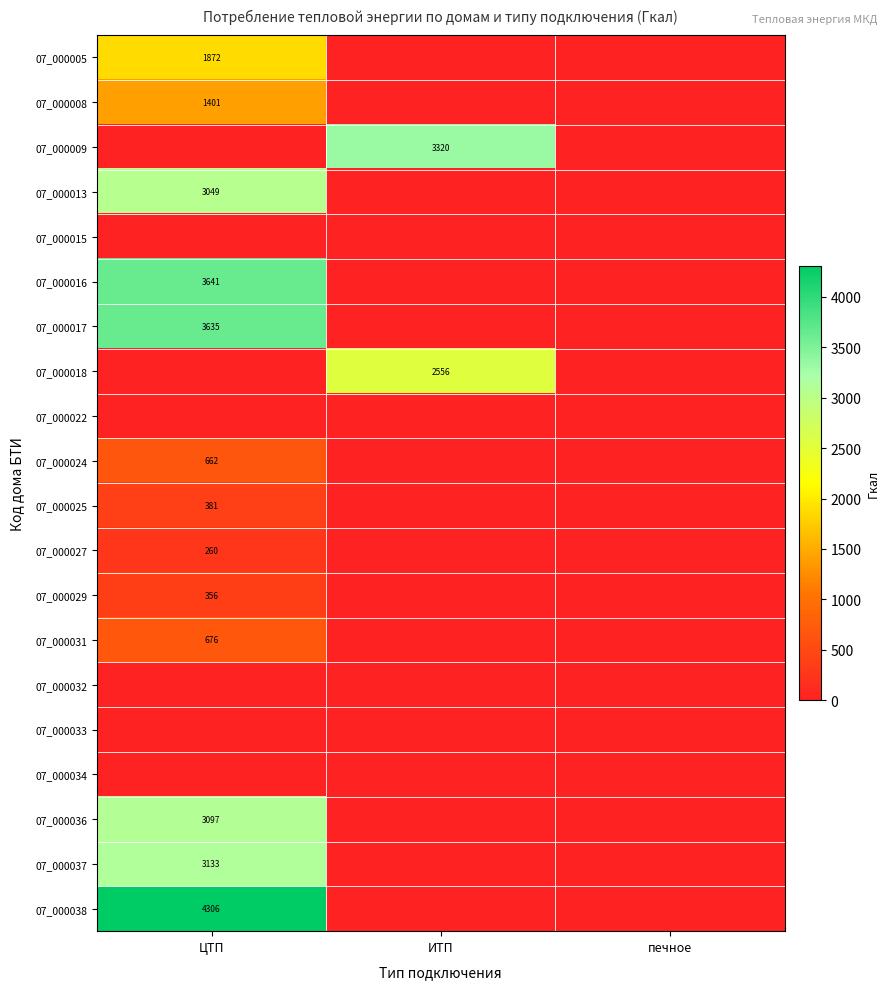

At which category is the sum across all series the highest?

ЦТП